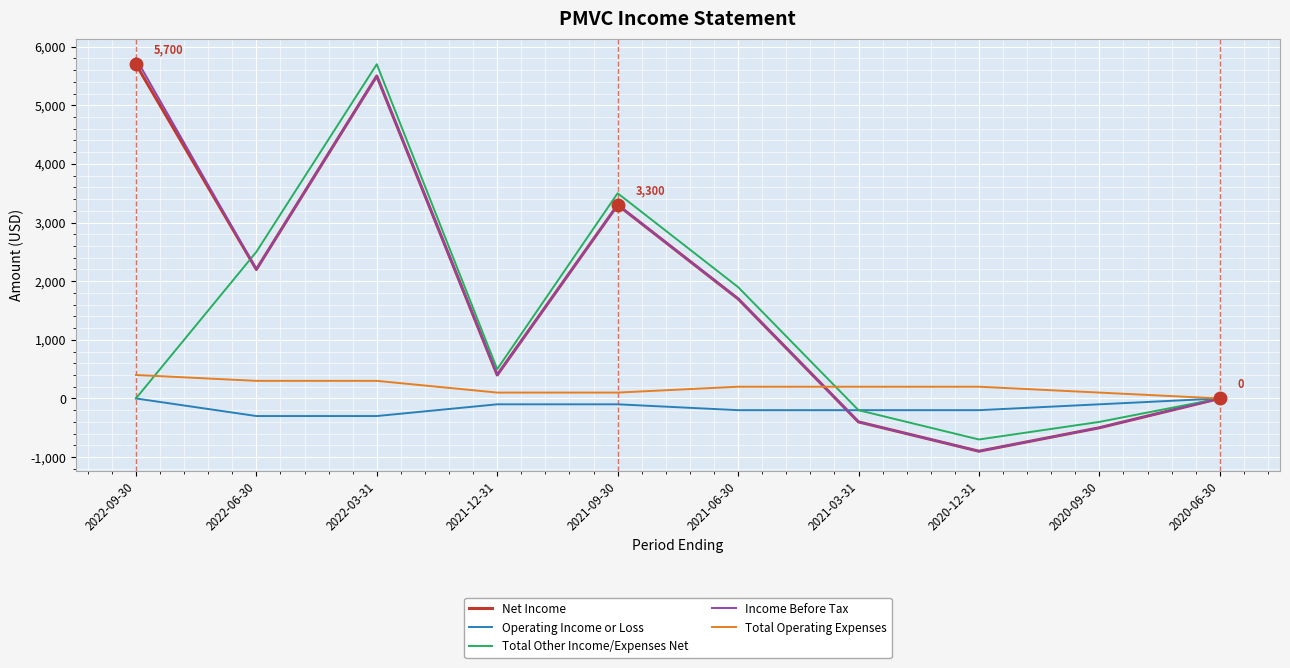

Reading left to right, extract all data points from this chart.

Net Income: 2022-09-30=5700	2022-06-30=2200	2022-03-31=5500	2021-12-31=400	2021-09-30=3300	2021-06-30=1700	2021-03-31=-400	2020-12-31=-900	2020-09-30=-500	2020-06-30=0
Operating Income or Loss: 2022-09-30=0	2022-06-30=-300	2022-03-31=-300	2021-12-31=-100	2021-09-30=-100	2021-06-30=-200	2021-03-31=-200	2020-12-31=-200	2020-09-30=-100	2020-06-30=0
Total Other Income/Expenses Net: 2022-09-30=0	2022-06-30=2500	2022-03-31=5700	2021-12-31=500	2021-09-30=3500	2021-06-30=1900	2021-03-31=-200	2020-12-31=-700	2020-09-30=-400	2020-06-30=0
Income Before Tax: 2022-09-30=5800	2022-06-30=2200	2022-03-31=5500	2021-12-31=400	2021-09-30=3300	2021-06-30=1700	2021-03-31=-400	2020-12-31=-900	2020-09-30=-500	2020-06-30=0
Total Operating Expenses: 2022-09-30=400	2022-06-30=300	2022-03-31=300	2021-12-31=100	2021-09-30=100	2021-06-30=200	2021-03-31=200	2020-12-31=200	2020-09-30=100	2020-06-30=0